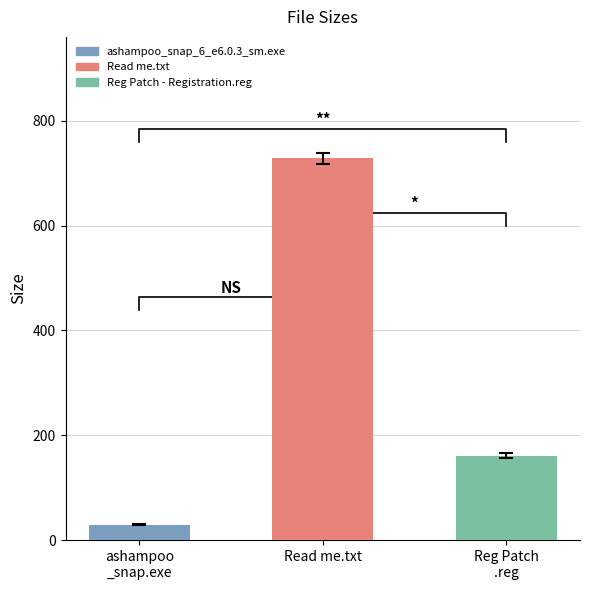

What is the change in value from ashampoo
_snap.exe to Read me.txt?

+698.8